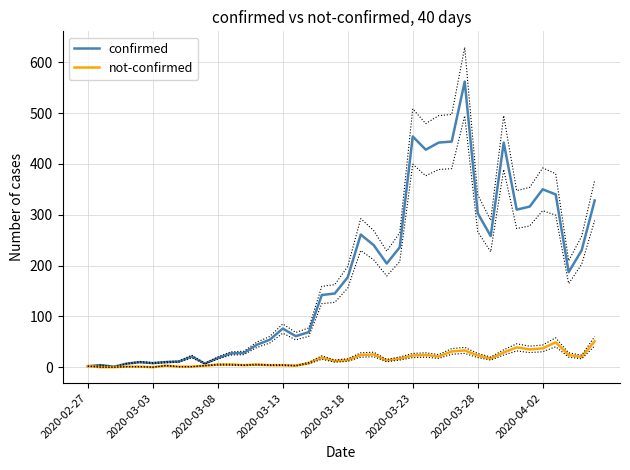

The value of confirmed at 2020-03-23 is 761. True or false?

False